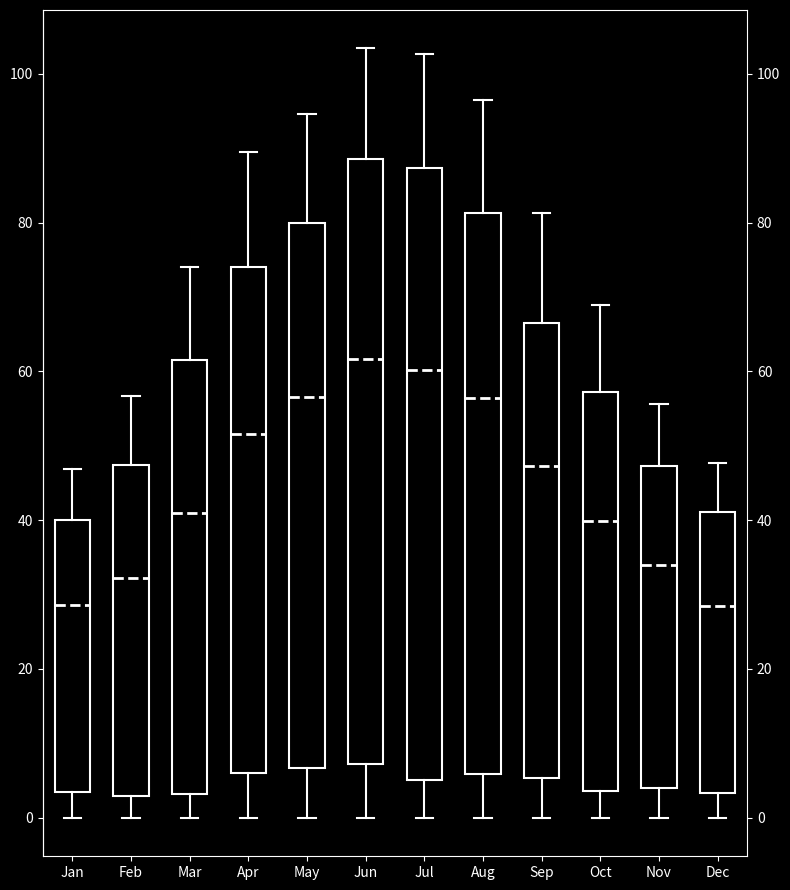

Reading left to right, read every box against the y-axis: the position of its median line, the range the box covers, and the ends of its whiskers. The values are not printed on the chart, so give them approximately, as read against the axis.

Jan: median 28, box 4 to 40, whiskers 0 to 46
Feb: median 32, box 2 to 48, whiskers 0 to 56
Mar: median 42, box 4 to 62, whiskers 0 to 74
Apr: median 52, box 6 to 74, whiskers 0 to 90
May: median 56, box 6 to 80, whiskers 0 to 94
Jun: median 62, box 8 to 88, whiskers 0 to 104
Jul: median 60, box 6 to 88, whiskers 0 to 102
Aug: median 56, box 6 to 82, whiskers 0 to 96
Sep: median 48, box 6 to 66, whiskers 0 to 82
Oct: median 40, box 4 to 58, whiskers 0 to 68
Nov: median 34, box 4 to 48, whiskers 0 to 56
Dec: median 28, box 4 to 42, whiskers 0 to 48